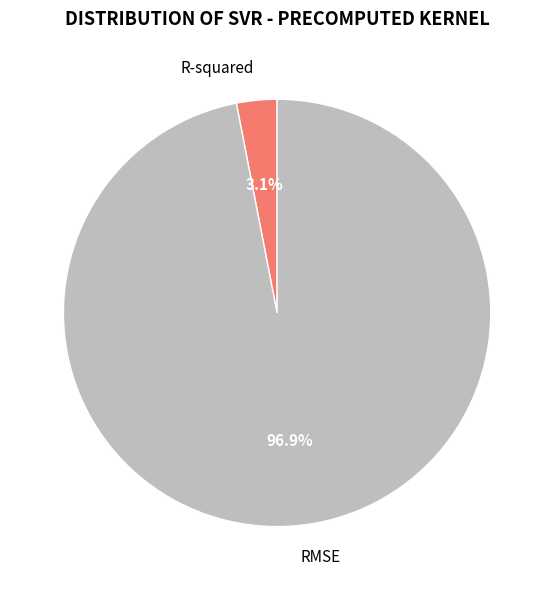

To the nearest percent, what is the combined percentage of R-squared and RMSE?

100%